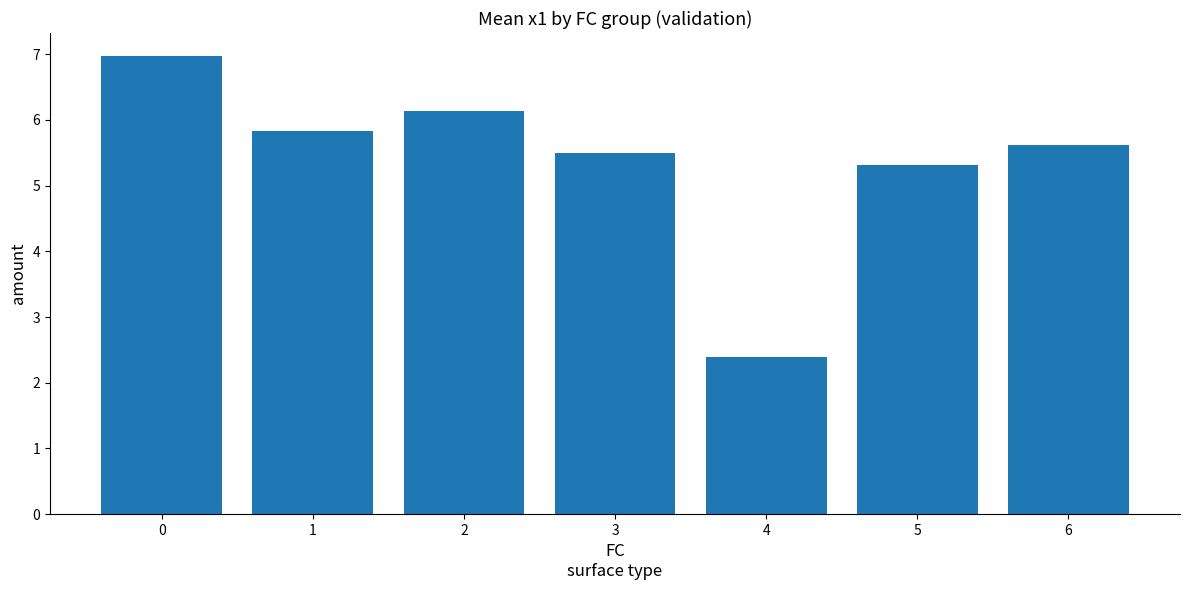

What is the smallest value displayed?

2.4